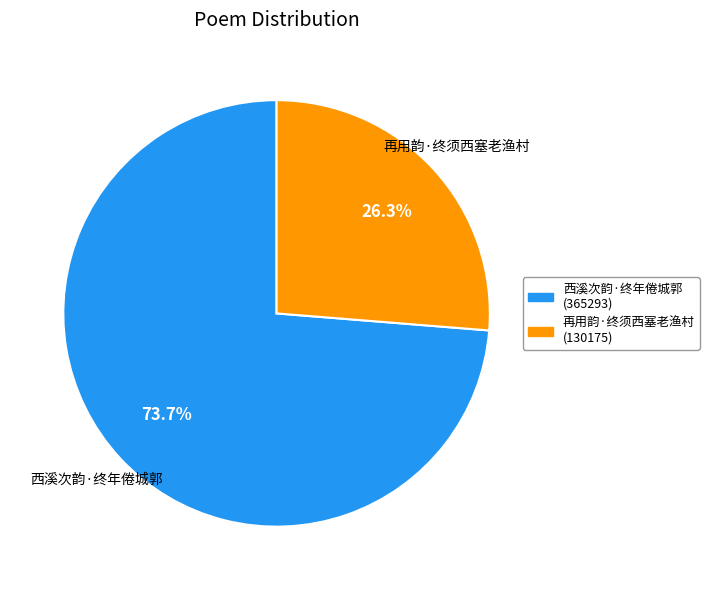

True or false: 再用韵·终须西塞老渔村 accounts for 26% of the total.

True